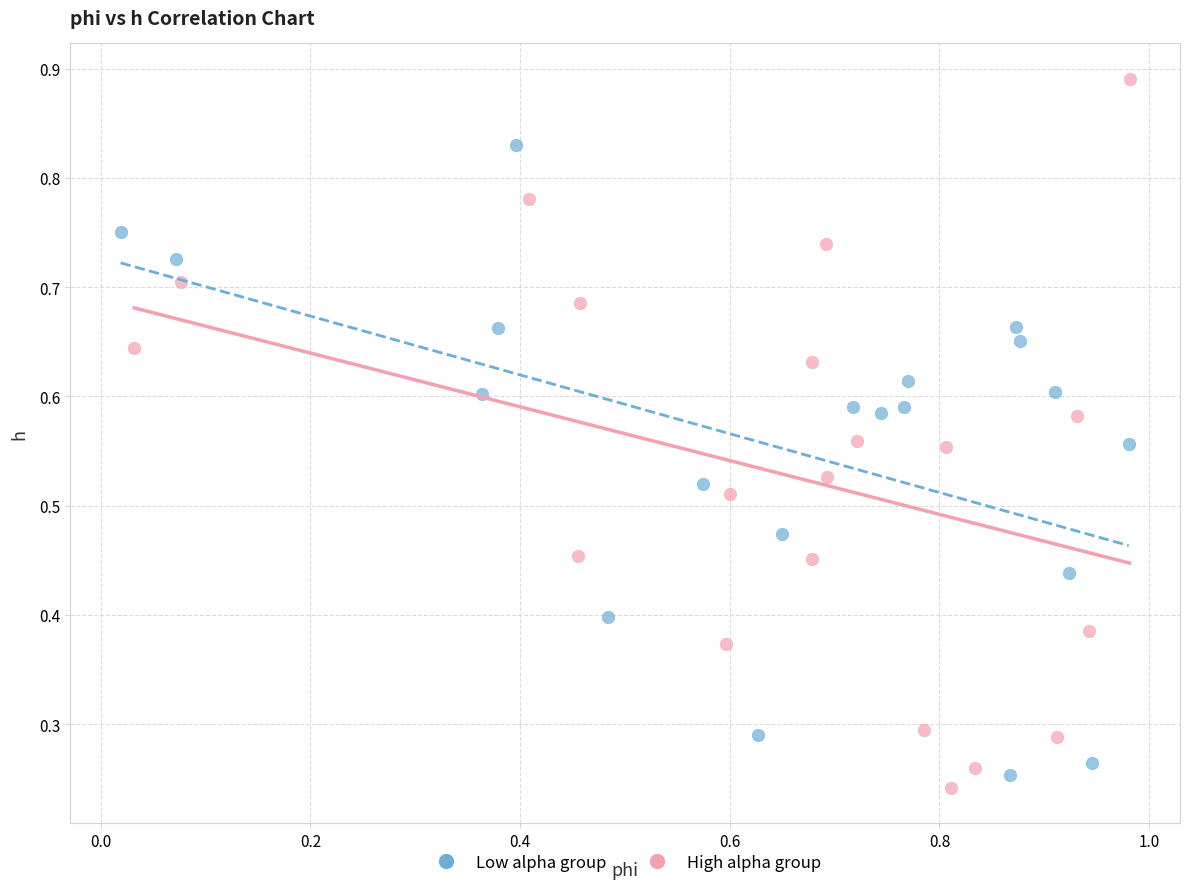

Which series has the widest spread of Y values?

High alpha group